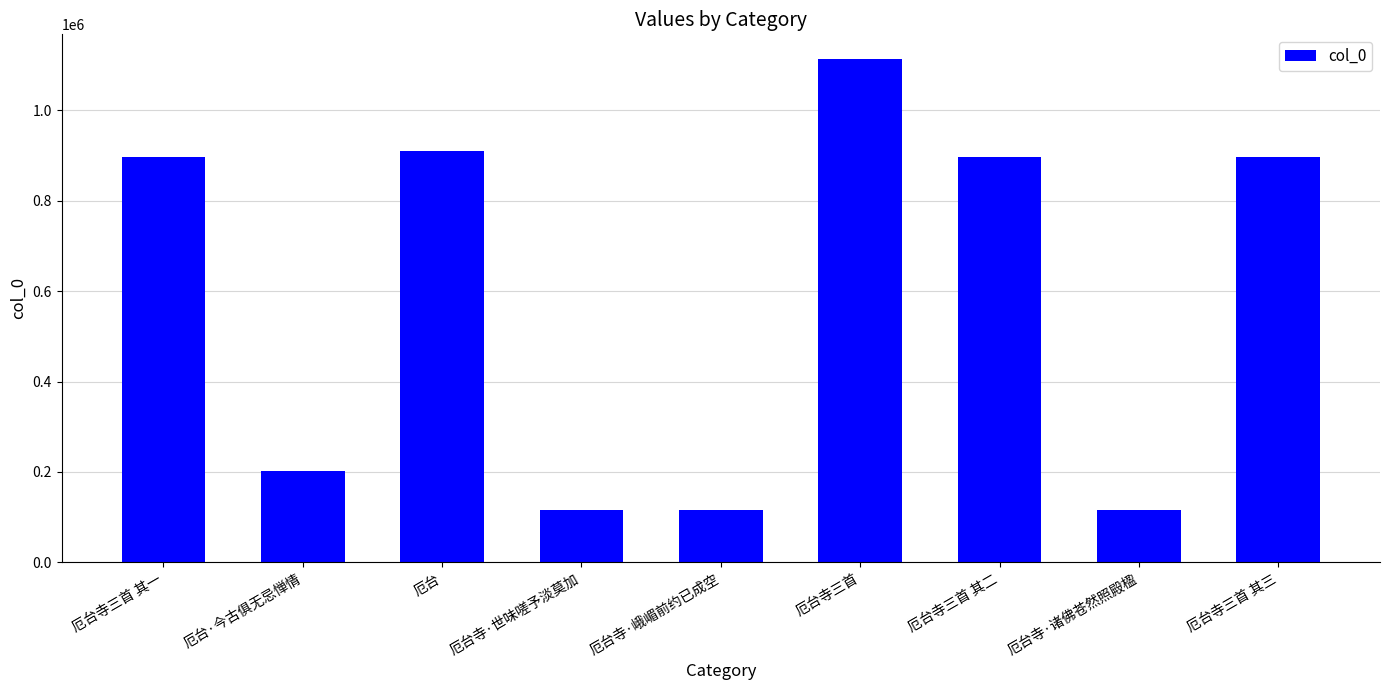

The value at 厄台 is 233203. True or false?

False